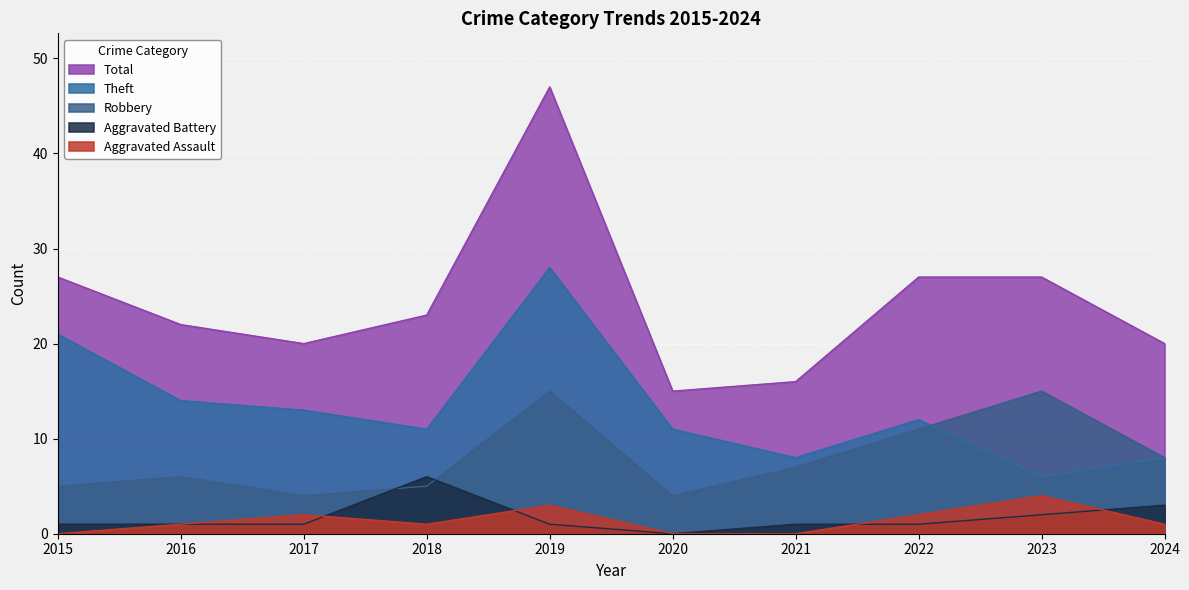

Does the chart display data point markers on the line(s)?

No